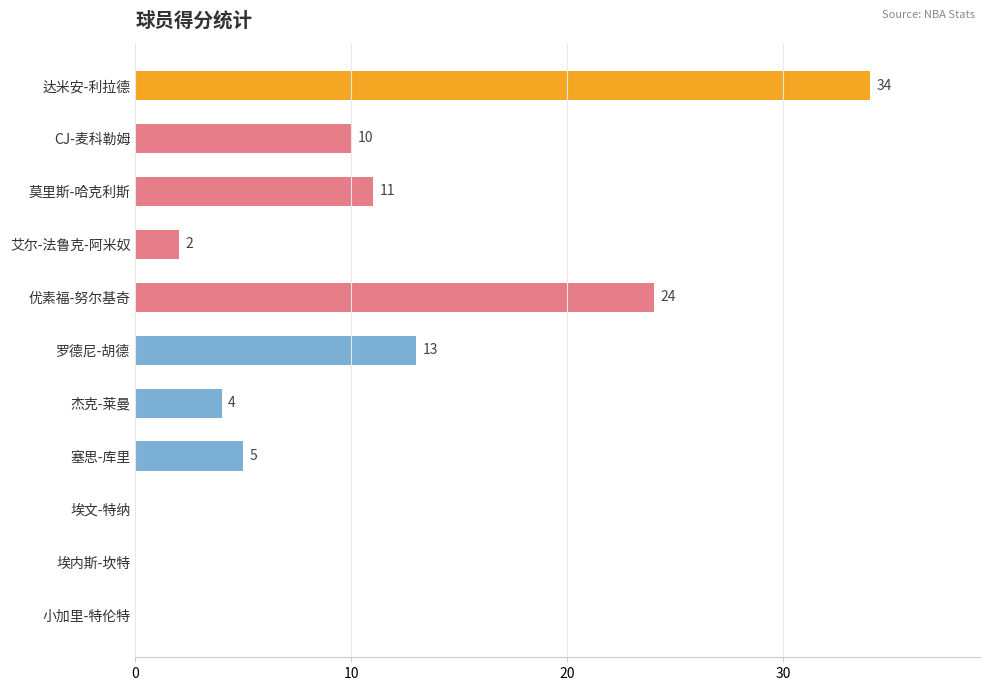

Does the chart contain stacked bars?

No